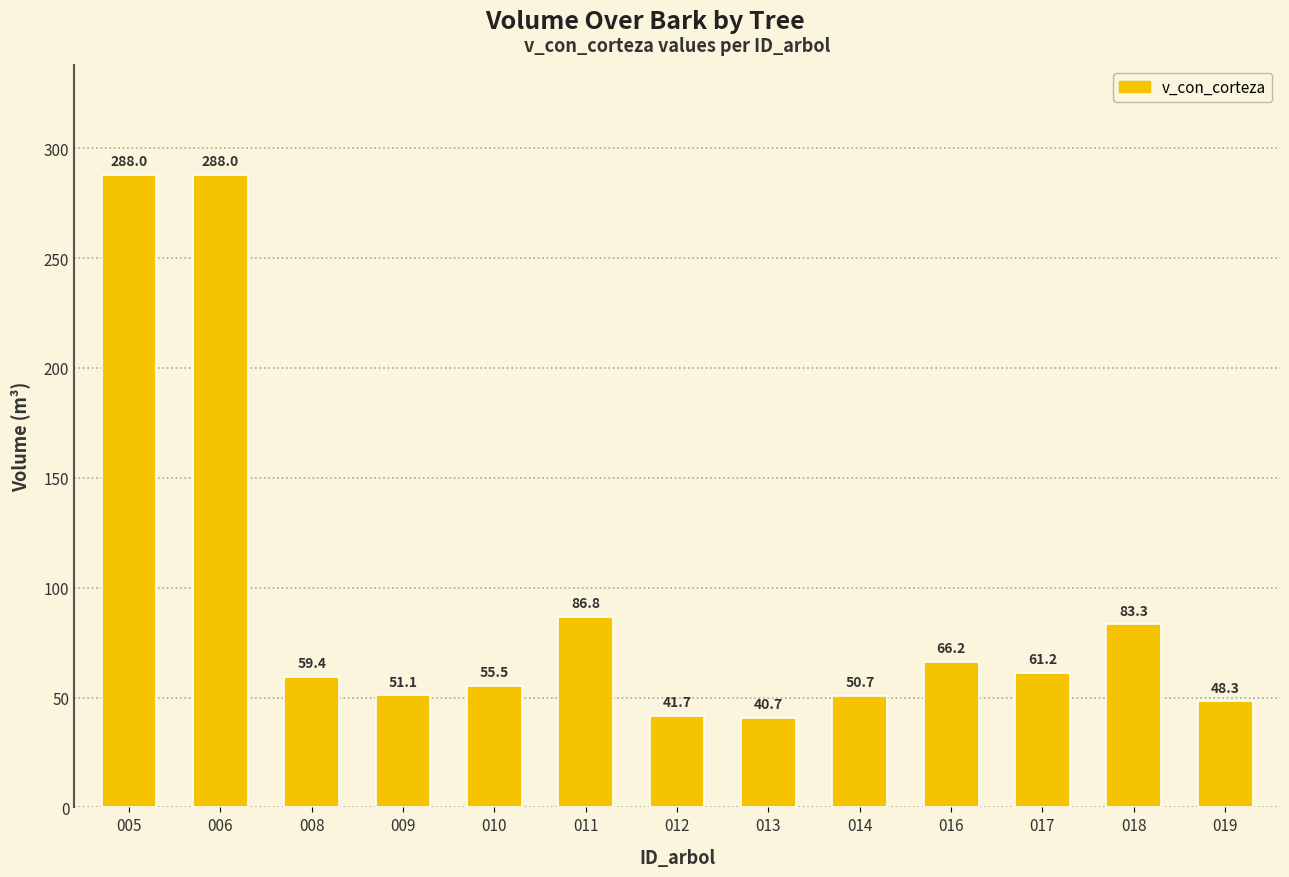

What is the value of the 12th bar from the left?

83.3